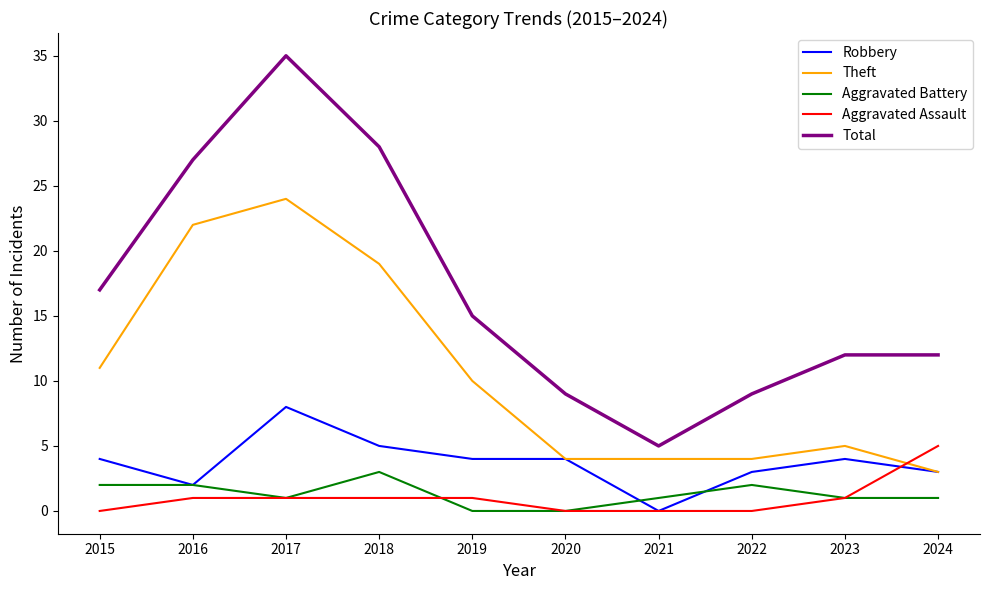

True or false: Total and Aggravated Battery intersect in this chart.

False